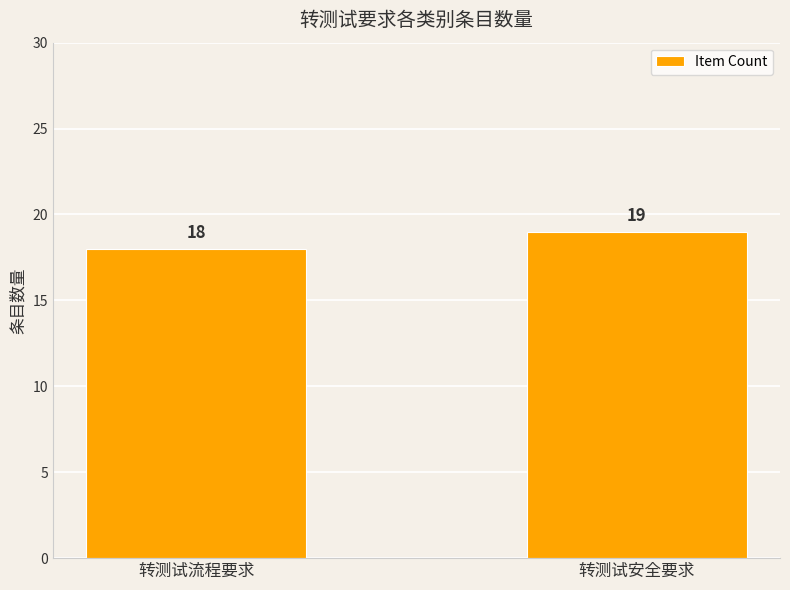

Is it true that the value at 转测试流程要求 is 11?

False